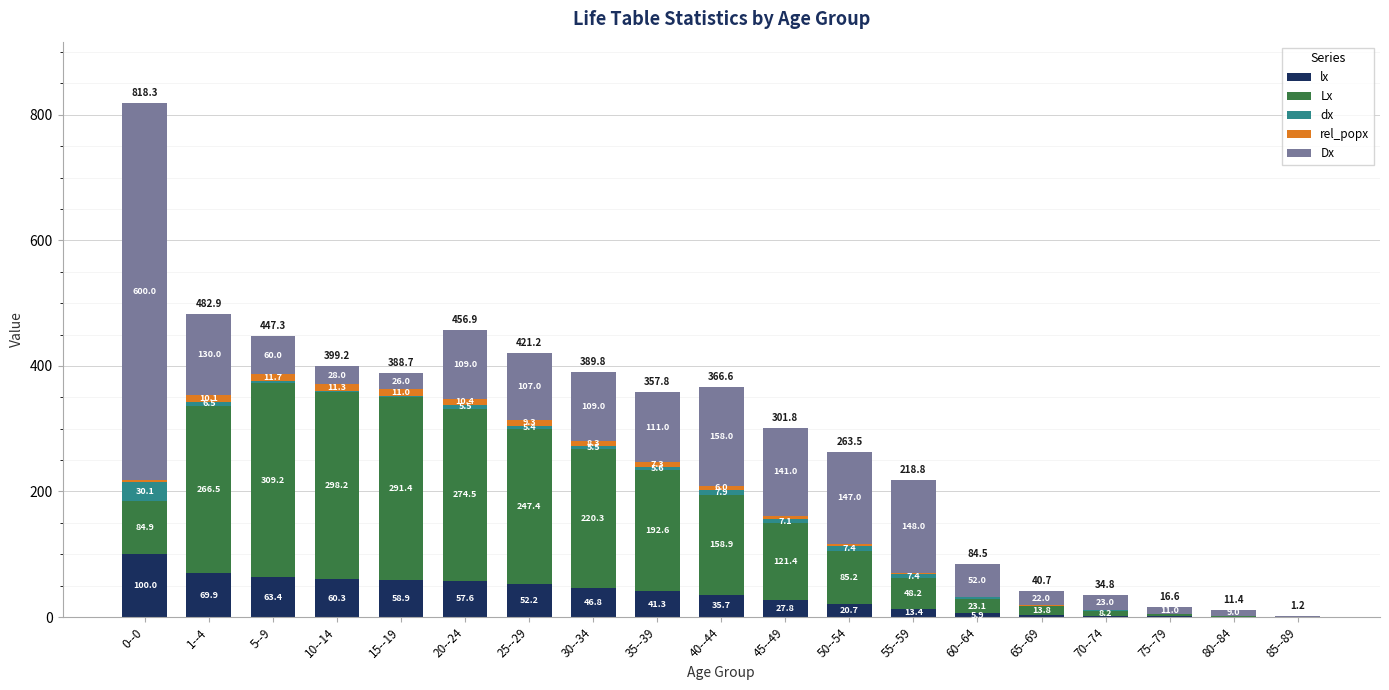

What is the total value across all series at 65--69?

40.7